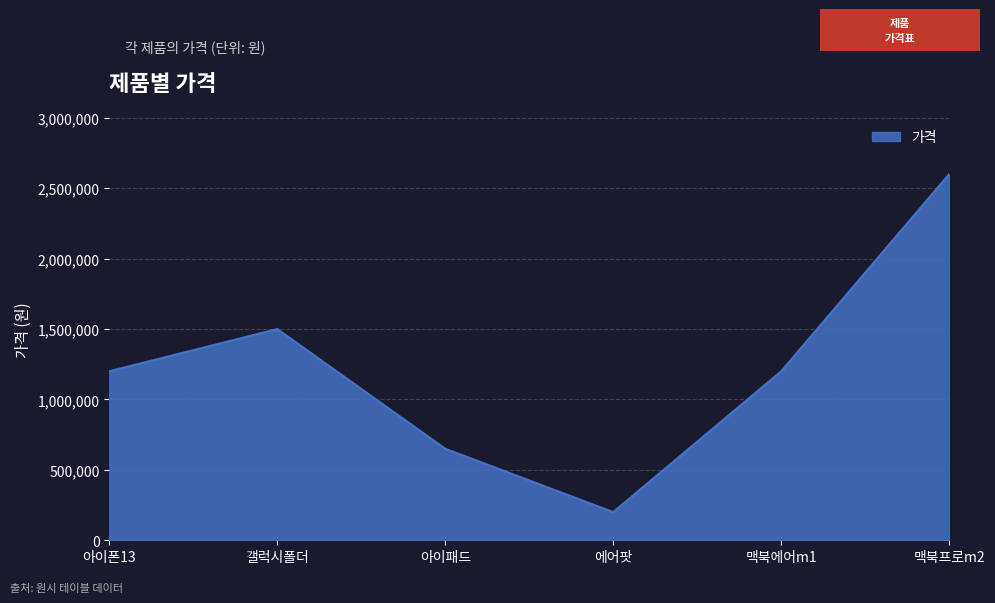

Reading right to left, extract all data points from this chart.

2600000	1200000	200000	650000	1500000	1200000